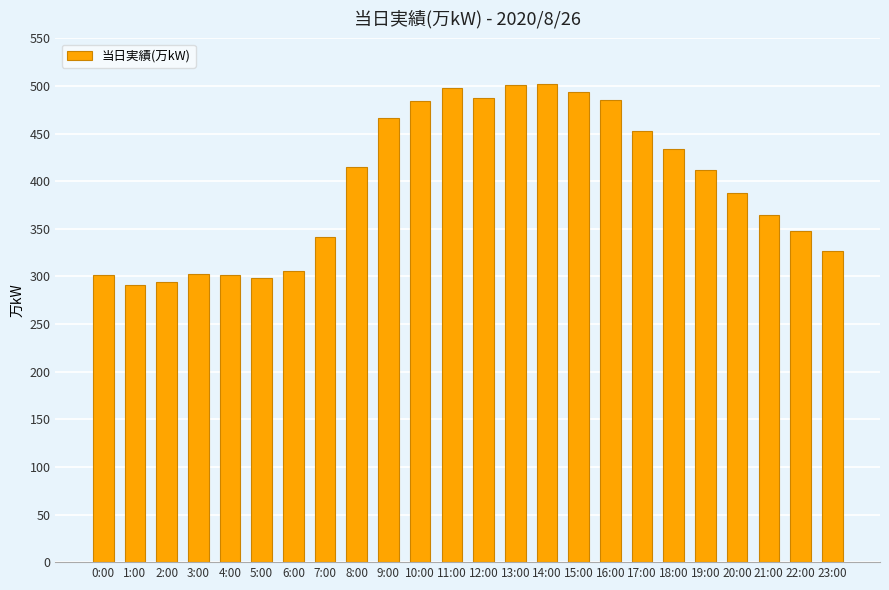

What is the minimum value shown in the chart?

291